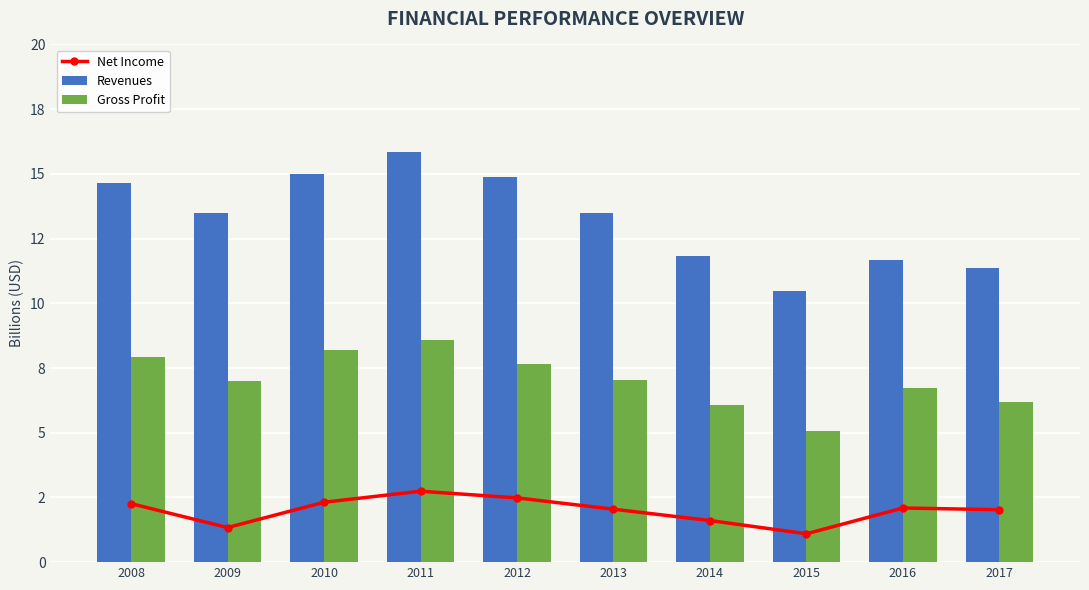

Reading right to left, list all the values displayed in this chart.

Net Income: 2017=2.0	2016=2.1	2015=1.1	2014=1.6	2013=2.0	2012=2.5	2011=2.7	2010=2.3	2009=1.3	2008=2.3
Revenues: 2017=11.4	2016=11.7	2015=10.5	2014=11.8	2013=13.5	2012=14.9	2011=15.9	2010=15.0	2009=13.5	2008=14.6
Gross Profit: 2017=6.2	2016=6.7	2015=5.1	2014=6.1	2013=7.0	2012=7.7	2011=8.6	2010=8.2	2009=7.0	2008=7.9